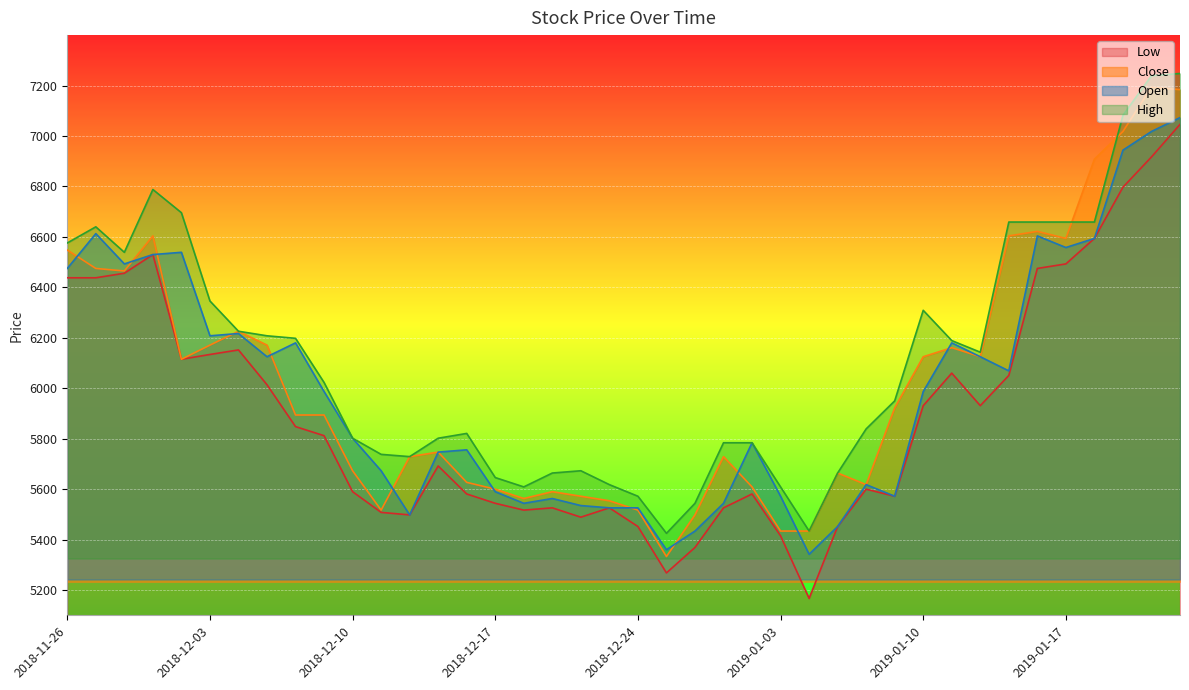

Reading left to right, list all the values displayed in this chart.

Open: 2018-11-26=6475	2018-11-27=6613	2018-11-28=6493	2018-11-29=6530	2018-11-30=6539	2018-12-03=6208	2018-12-04=6217	2018-12-05=6125	2018-12-06=6180	2018-12-07=5987	2018-12-10=5802	2018-12-11=5673	2018-12-12=5498	2018-12-13=5747	2018-12-14=5756	2018-12-17=5590	2018-12-18=5544	2018-12-19=5563	2018-12-20=5535	2018-12-21=5526	2018-12-24=5526	2018-12-26=5360	2018-12-27=5434	2018-12-28=5544	2019-01-02=5784	2019-01-03=5572	2019-01-04=5342	2019-01-07=5452	2019-01-08=5618	2019-01-09=5572	2019-01-10=5987	2019-01-11=6180	2019-01-14=6125	2019-01-15=6069	2019-01-16=6604	2019-01-17=6558	2019-01-18=6594	2019-01-21=6944	2019-01-22=7018	2019-01-23=7073
High: 2018-11-26=6576	2018-11-27=6640	2018-11-28=6539	2018-11-29=6788	2018-11-30=6696	2018-12-03=6346	2018-12-04=6226	2018-12-05=6208	2018-12-06=6198	2018-12-07=6023	2018-12-10=5802	2018-12-11=5738	2018-12-12=5729	2018-12-13=5802	2018-12-14=5821	2018-12-17=5646	2018-12-18=5609	2018-12-19=5664	2018-12-20=5673	2018-12-21=5618	2018-12-24=5572	2018-12-26=5425	2018-12-27=5544	2018-12-28=5784	2019-01-02=5784	2019-01-03=5609	2019-01-04=5434	2019-01-07=5664	2019-01-08=5839	2019-01-09=5950	2019-01-10=6309	2019-01-11=6189	2019-01-14=6143	2019-01-15=6659	2019-01-16=6659	2019-01-17=6659	2019-01-18=6659	2019-01-21=7082	2019-01-22=7239	2019-01-23=7248
Low: 2018-11-26=6438	2018-11-27=6438	2018-11-28=6456	2018-11-29=6530	2018-11-30=6115	2018-12-03=6134	2018-12-04=6152	2018-12-05=6014	2018-12-06=5848	2018-12-07=5812	2018-12-10=5590	2018-12-11=5508	2018-12-12=5498	2018-12-13=5692	2018-12-14=5581	2018-12-17=5544	2018-12-18=5517	2018-12-19=5526	2018-12-20=5489	2018-12-21=5526	2018-12-24=5452	2018-12-26=5268	2018-12-27=5369	2018-12-28=5526	2019-01-02=5581	2019-01-03=5415	2019-01-04=5167	2019-01-07=5452	2019-01-08=5600	2019-01-09=5572	2019-01-10=5931	2019-01-11=6060	2019-01-14=5931	2019-01-15=6051	2019-01-16=6475	2019-01-17=6493	2019-01-18=6594	2019-01-21=6797	2019-01-22=6917	2019-01-23=7046
Close: 2018-11-26=6548	2018-11-27=6475	2018-11-28=6465	2018-11-29=6604	2018-11-30=6115	2018-12-03=6171	2018-12-04=6226	2018-12-05=6171	2018-12-06=5894	2018-12-07=5894	2018-12-10=5673	2018-12-11=5517	2018-12-12=5729	2018-12-13=5747	2018-12-14=5627	2018-12-17=5600	2018-12-18=5563	2018-12-19=5590	2018-12-20=5572	2018-12-21=5554	2018-12-24=5517	2018-12-26=5333	2018-12-27=5498	2018-12-28=5729	2019-01-02=5609	2019-01-03=5434	2019-01-04=5434	2019-01-07=5664	2019-01-08=5618	2019-01-09=5922	2019-01-10=6125	2019-01-11=6161	2019-01-14=6125	2019-01-15=6604	2019-01-16=6622	2019-01-17=6594	2019-01-18=6908	2019-01-21=7018	2019-01-22=7193	2019-01-23=7184